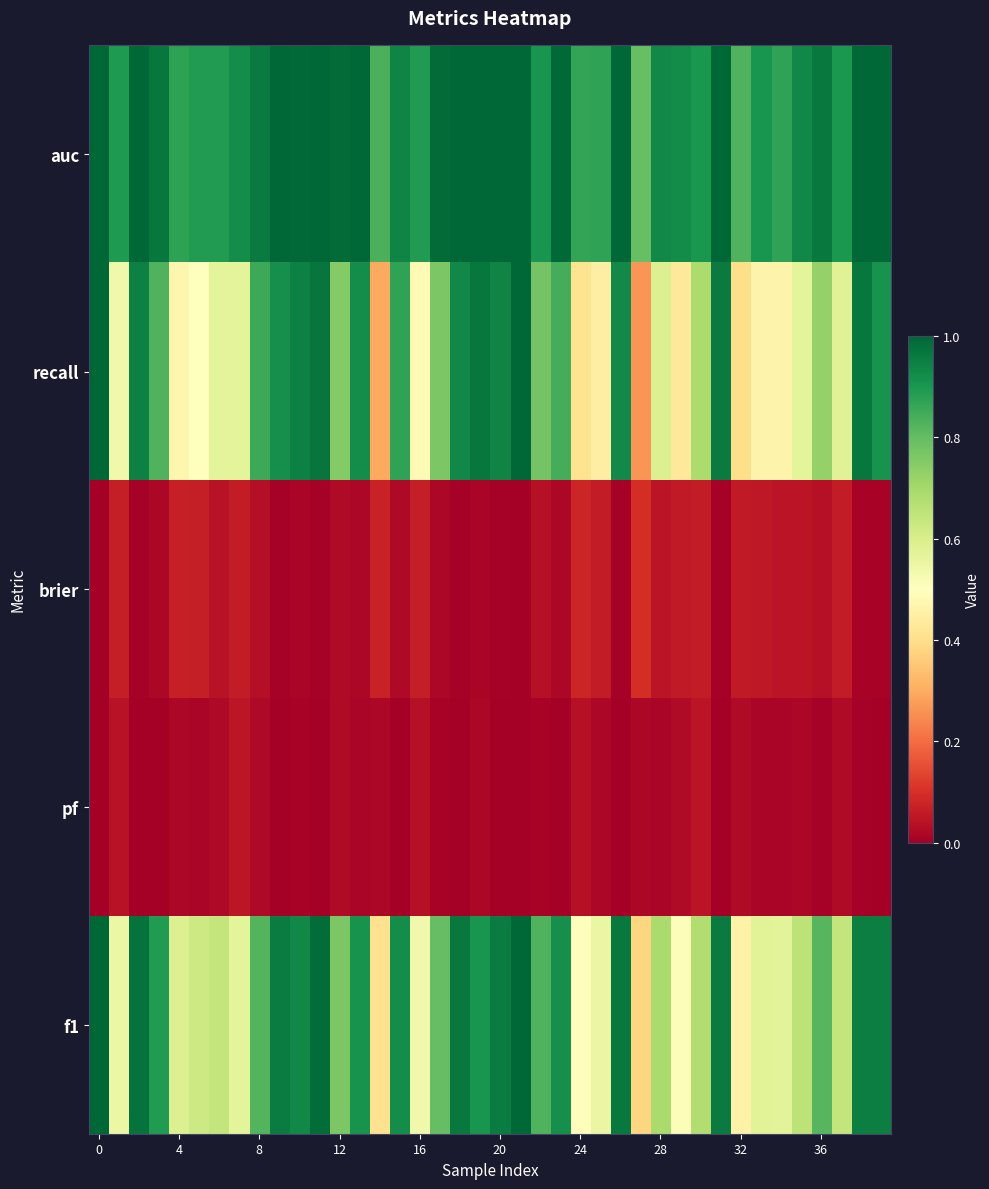

What is the greatest value displayed?

1.0